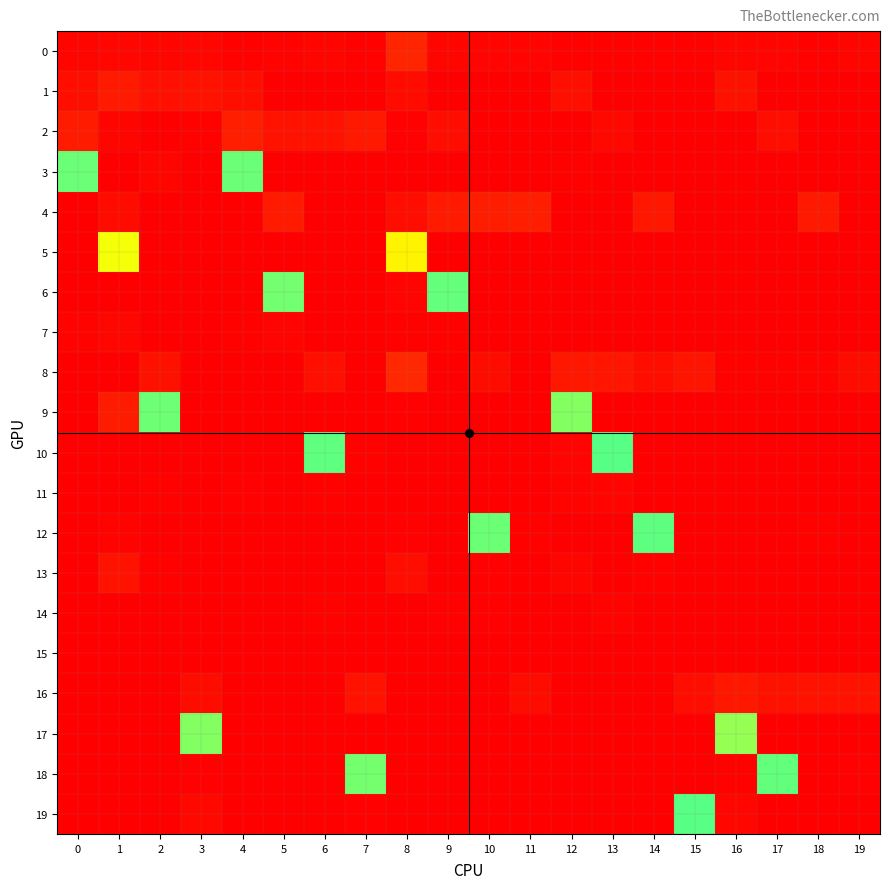

Between 19 and 16, which is larger?

19